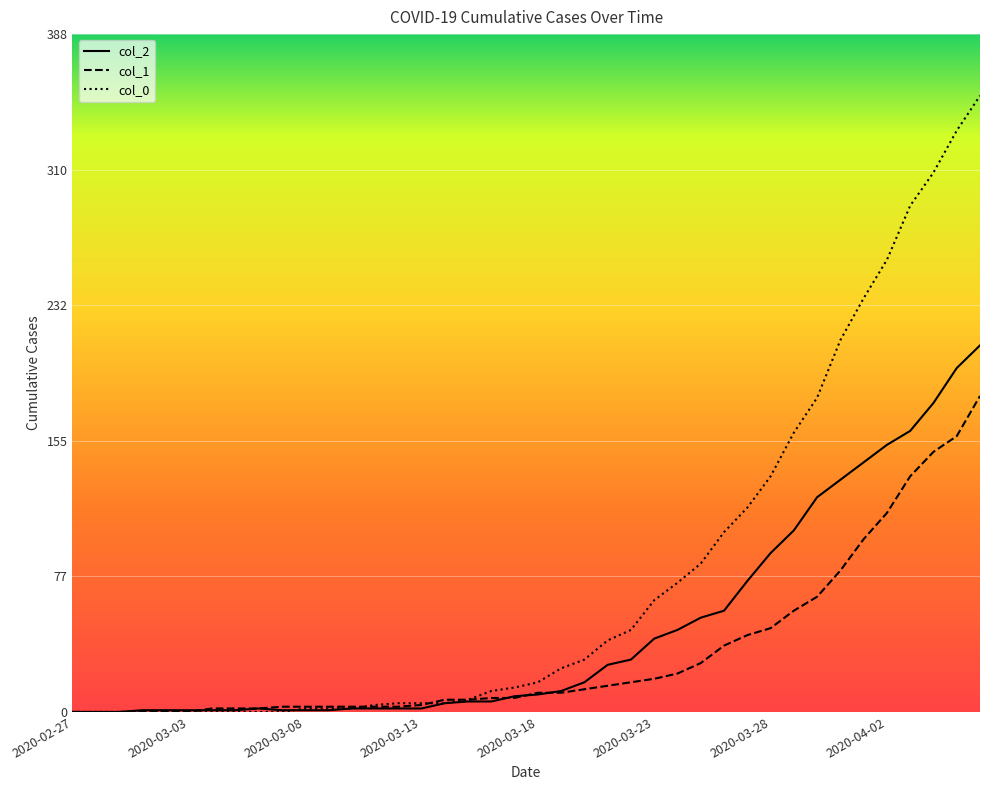

Which series has the largest range (max minus min)?

col_0